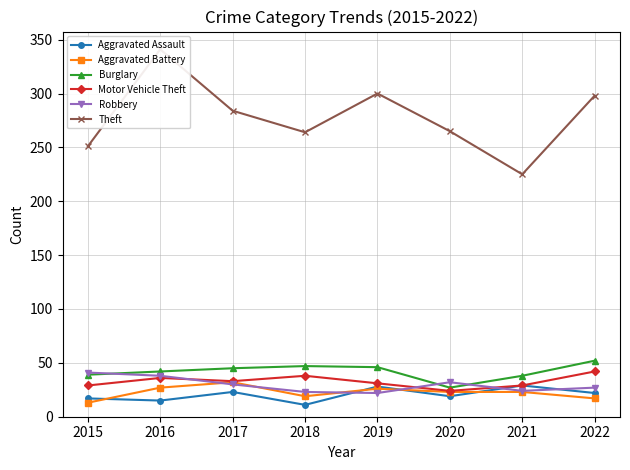

How many data points in Aggravated Assault are less than 22?

4